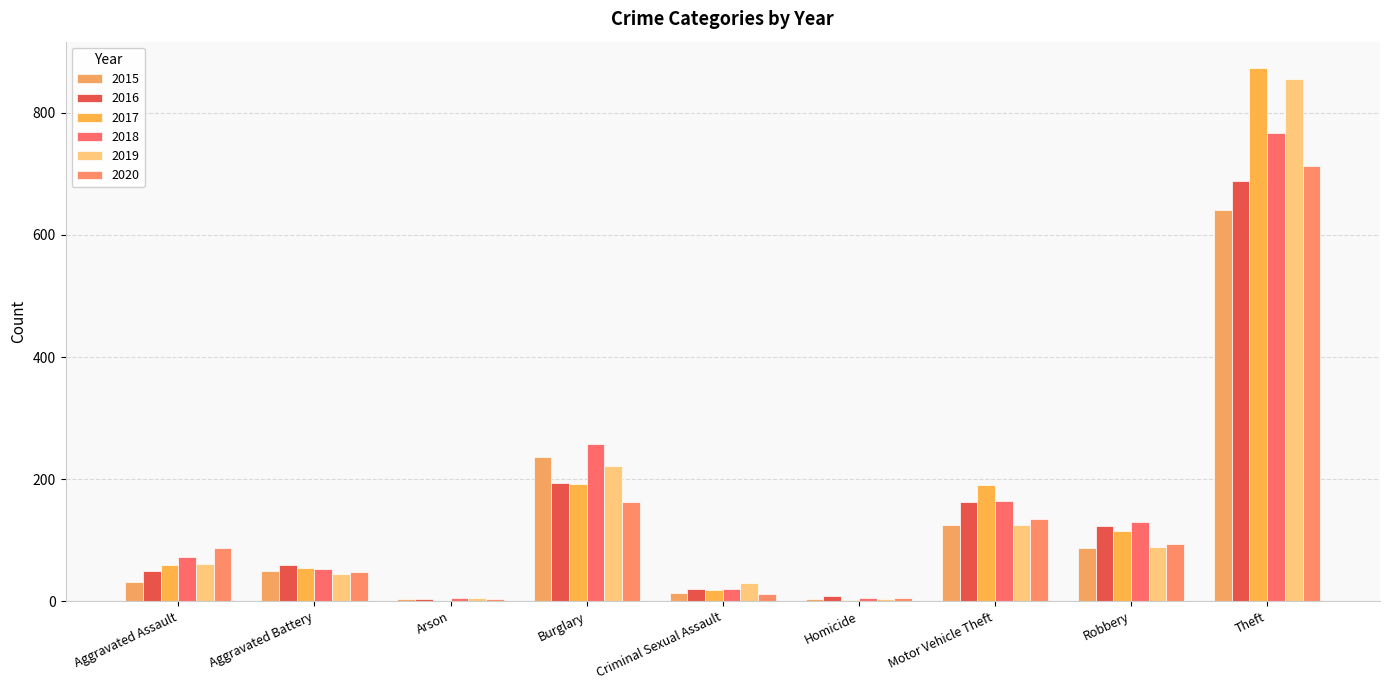

The 2017 series shows 334 at Burglary. True or false?

False